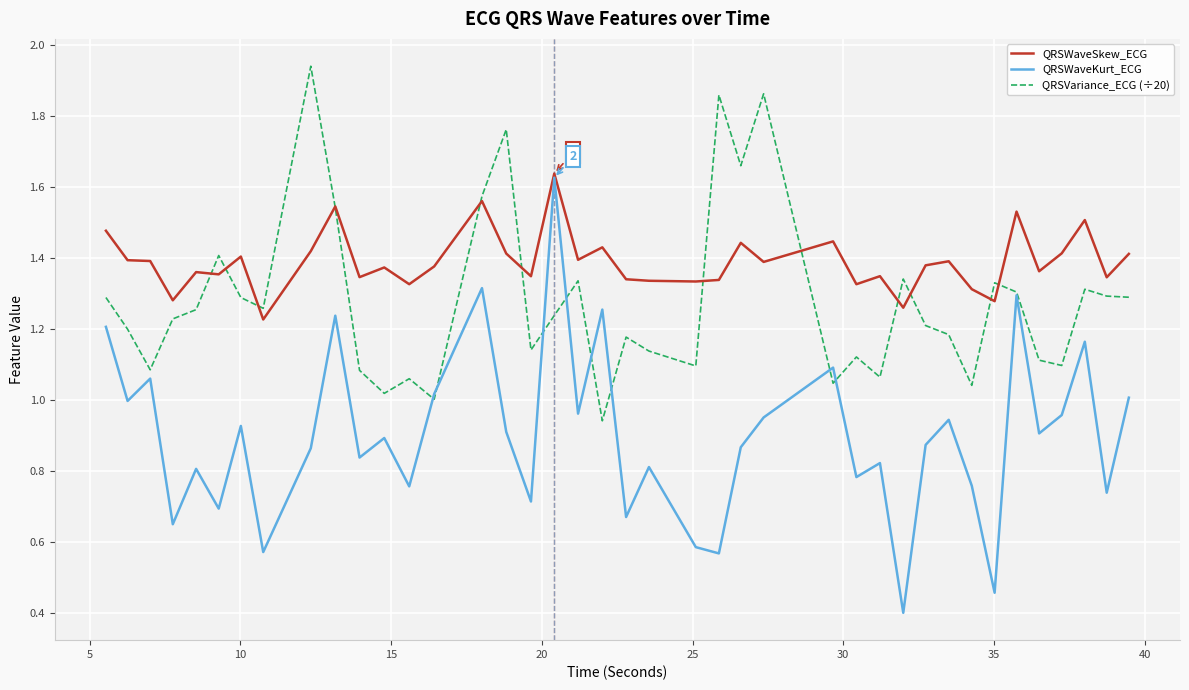

Which series has the widest spread of values?

QRSWaveKurt_ECG